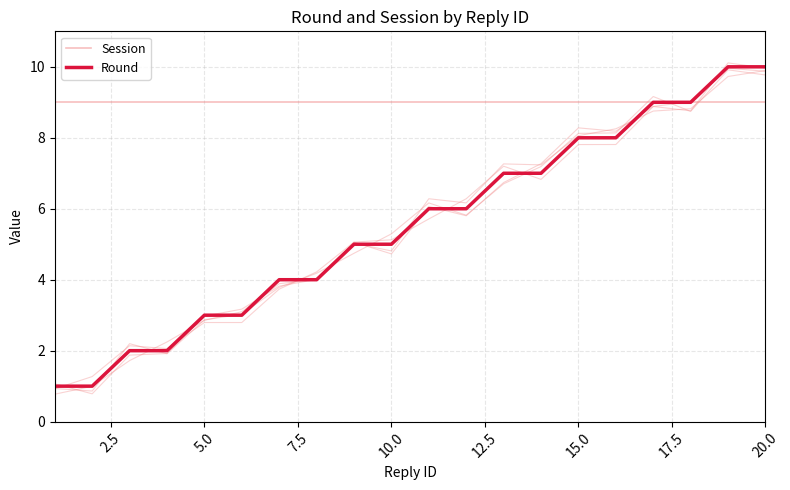

What is the difference between the maximum and minimum values in the Round series?

9